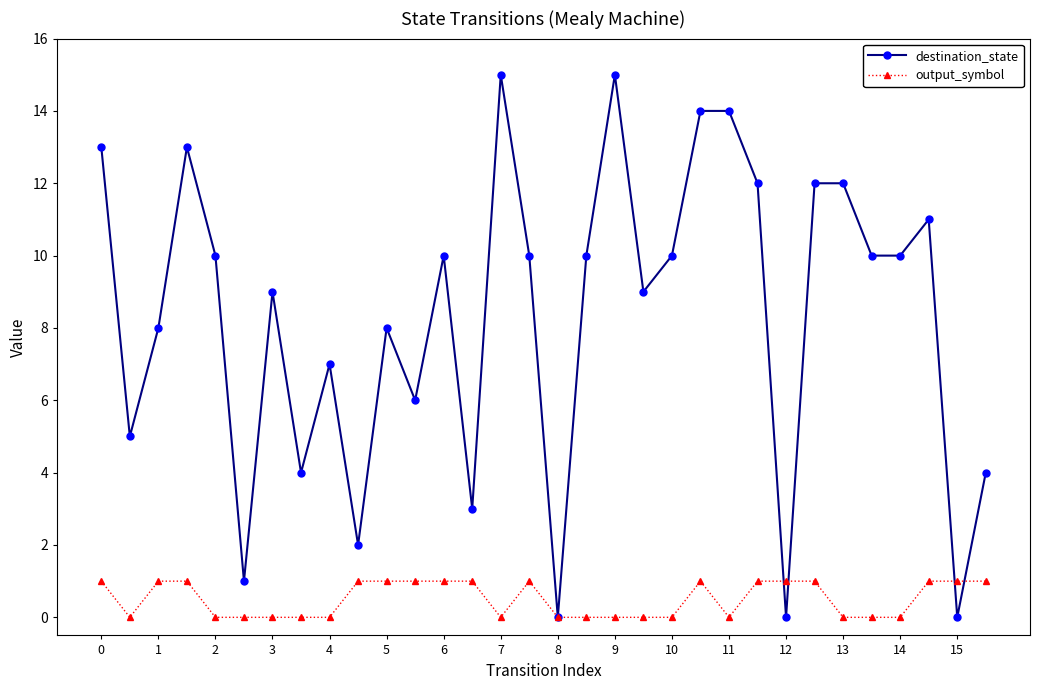

How many values in the output_symbol series are below 1?

16